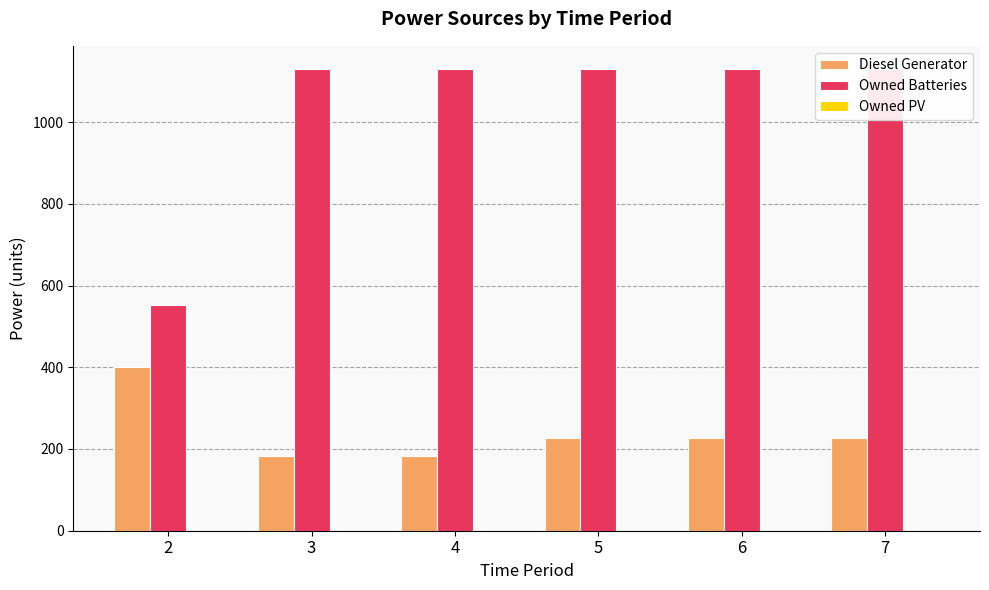

How many data points does each series have?

6